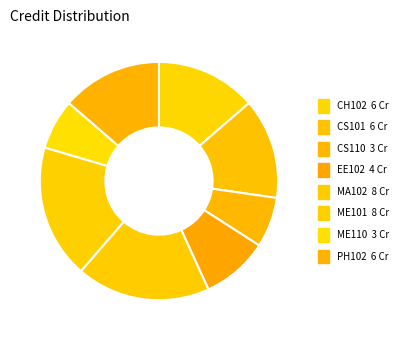

How many slices are in this pie chart?

8